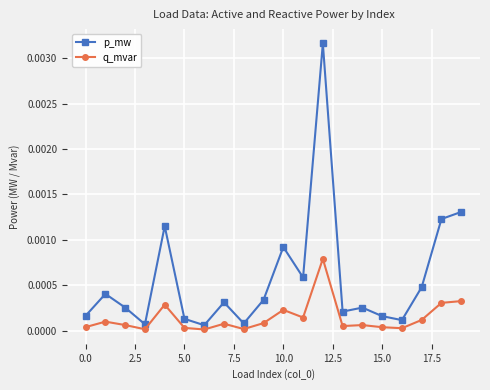

True or false: p_mw has more than 2 points higher than both neighbors.

True